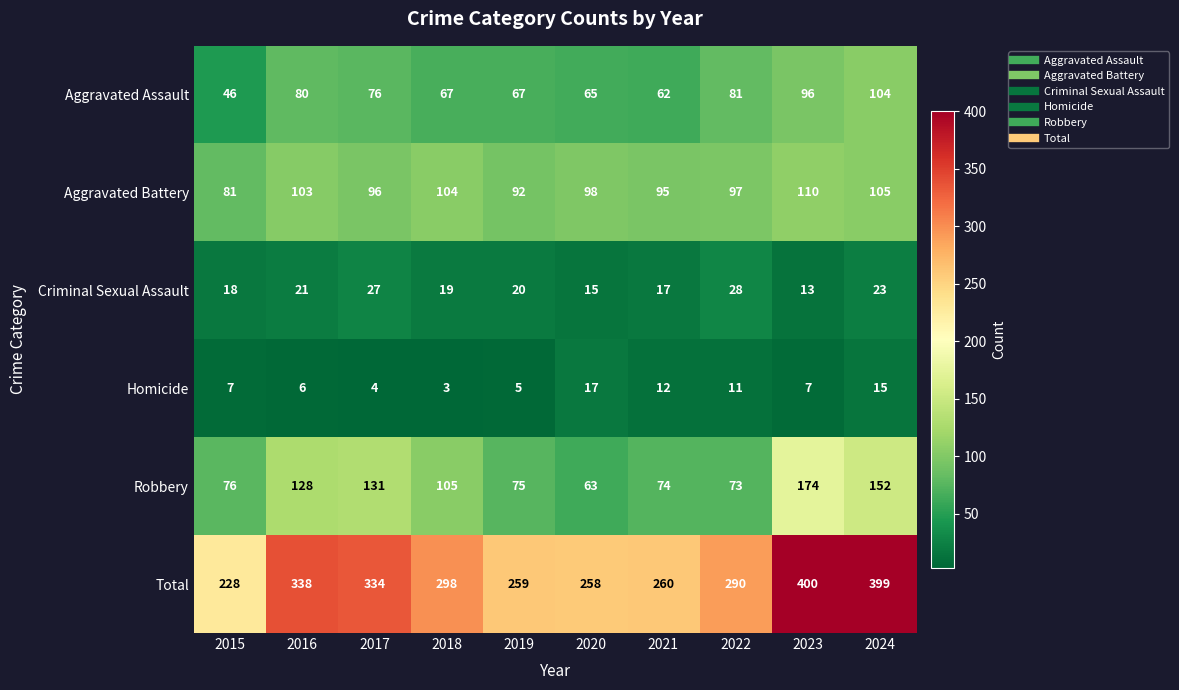

What is the difference between the second highest and minimum values in the Robbery series?

89